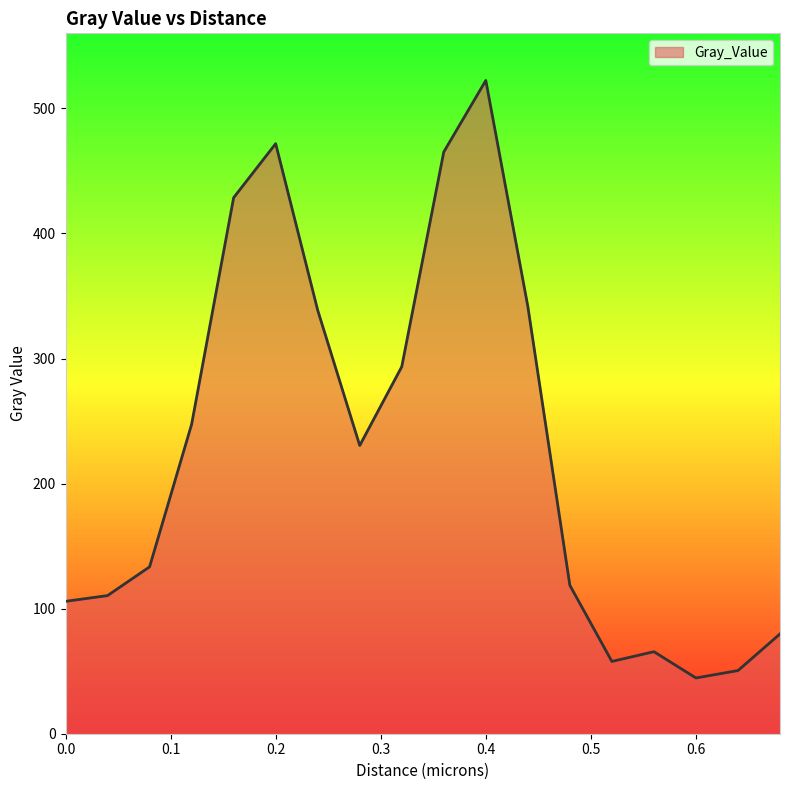

What is the minimum value shown in the chart?

44.6